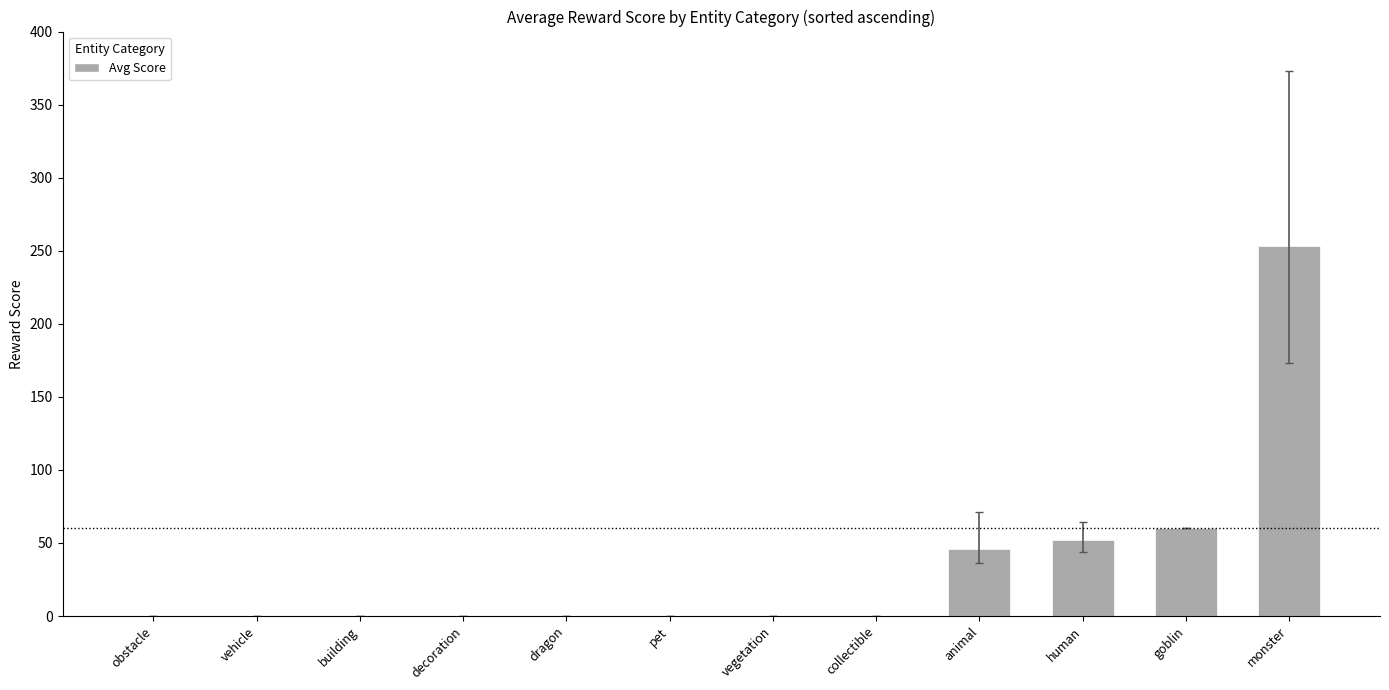

Which category has the highest value across all series?

monster